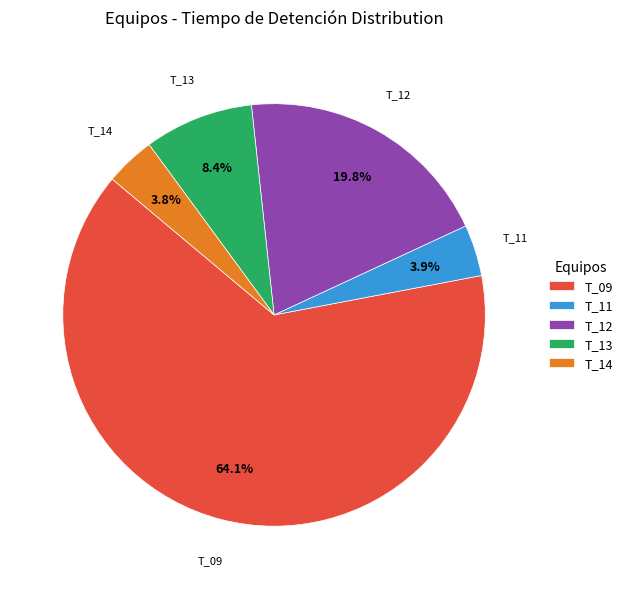

What is the ratio of the value at T_14 to the value at T_09?

0.1